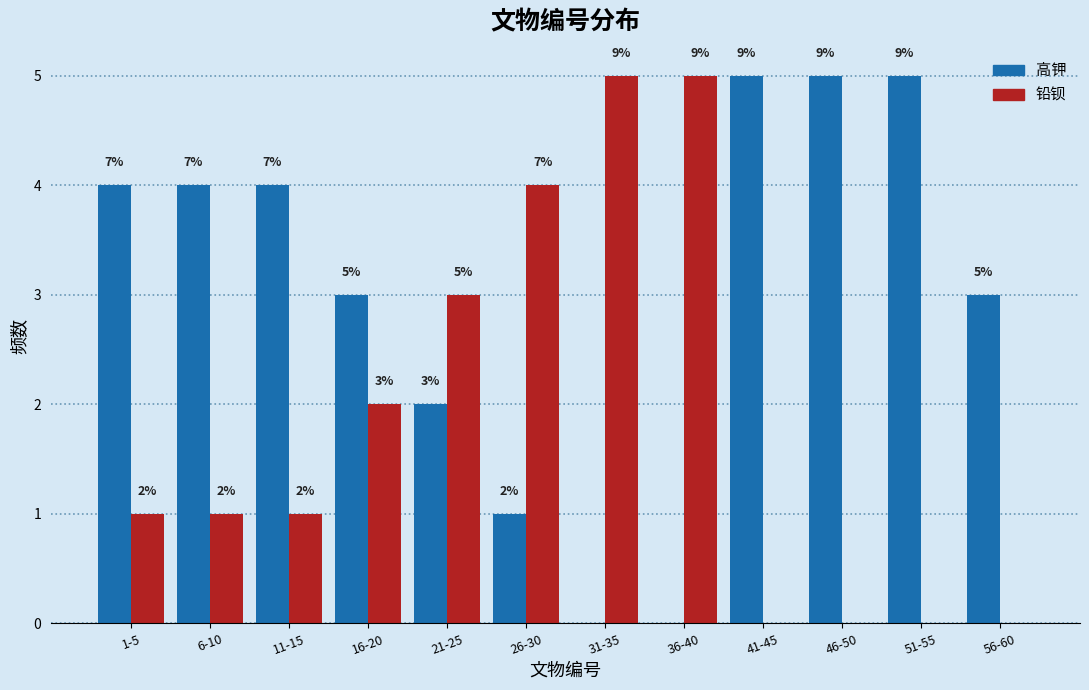

Reading left to right, transcribe all the data shown in this chart.

高钾: 1-5=4	6-10=4	11-15=4	16-20=3	21-25=2	26-30=1	31-35=0	36-40=0	41-45=5	46-50=5	51-55=5	56-60=3
铅钡: 1-5=1	6-10=1	11-15=1	16-20=2	21-25=3	26-30=4	31-35=5	36-40=5	41-45=0	46-50=0	51-55=0	56-60=0